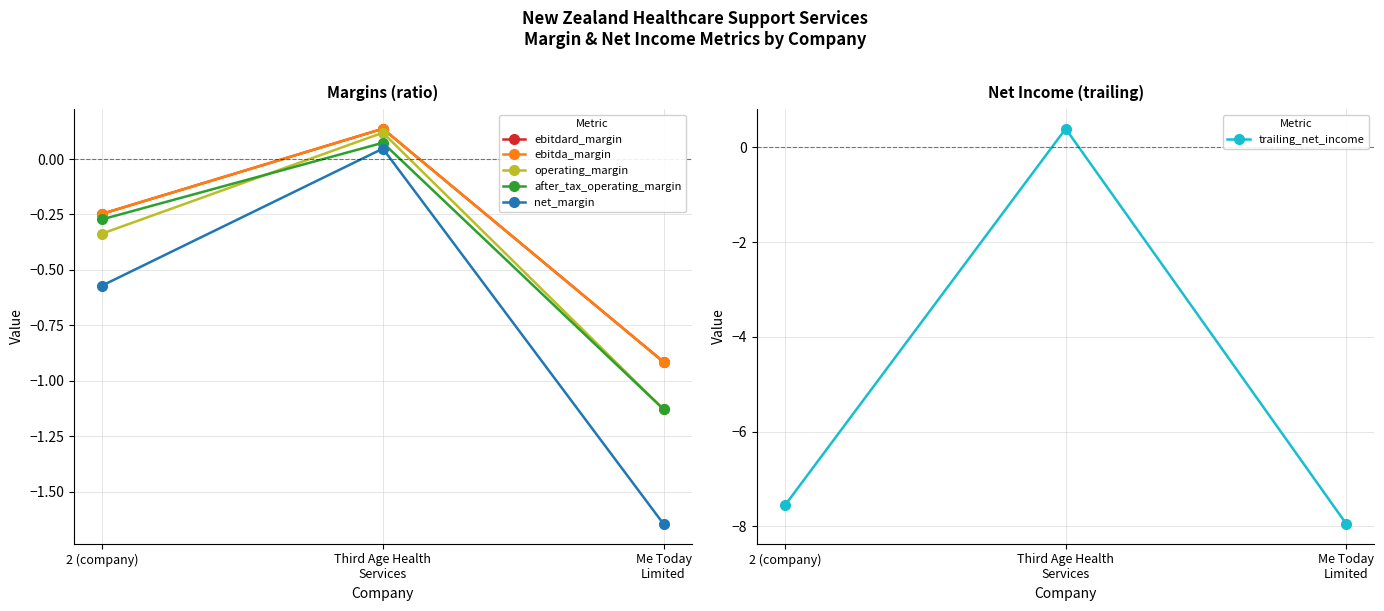

How many data points does each series have?

3